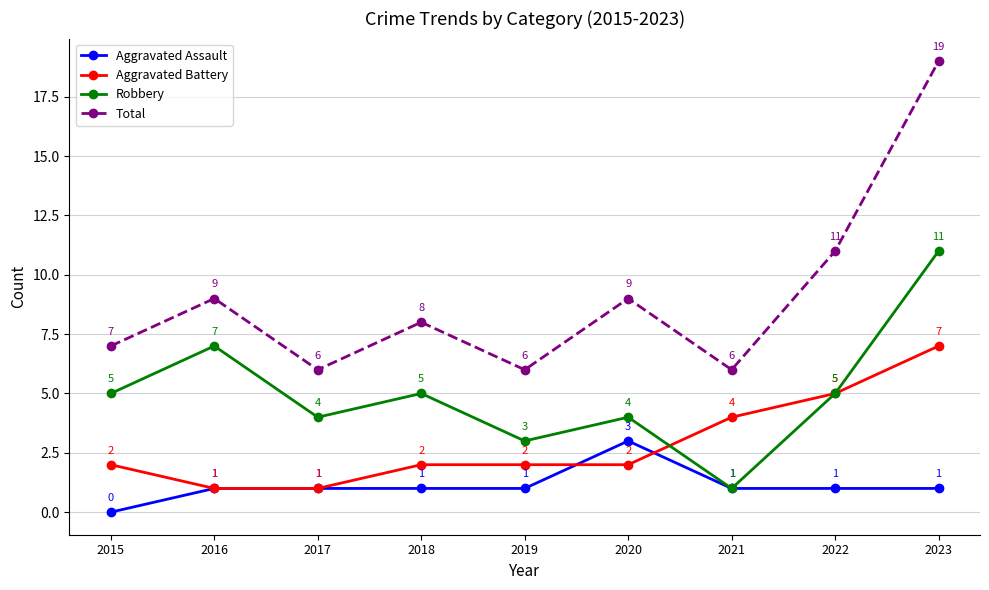

At 2020, list the series in order from largest to smallest.

Total, Robbery, Aggravated Assault, Aggravated Battery